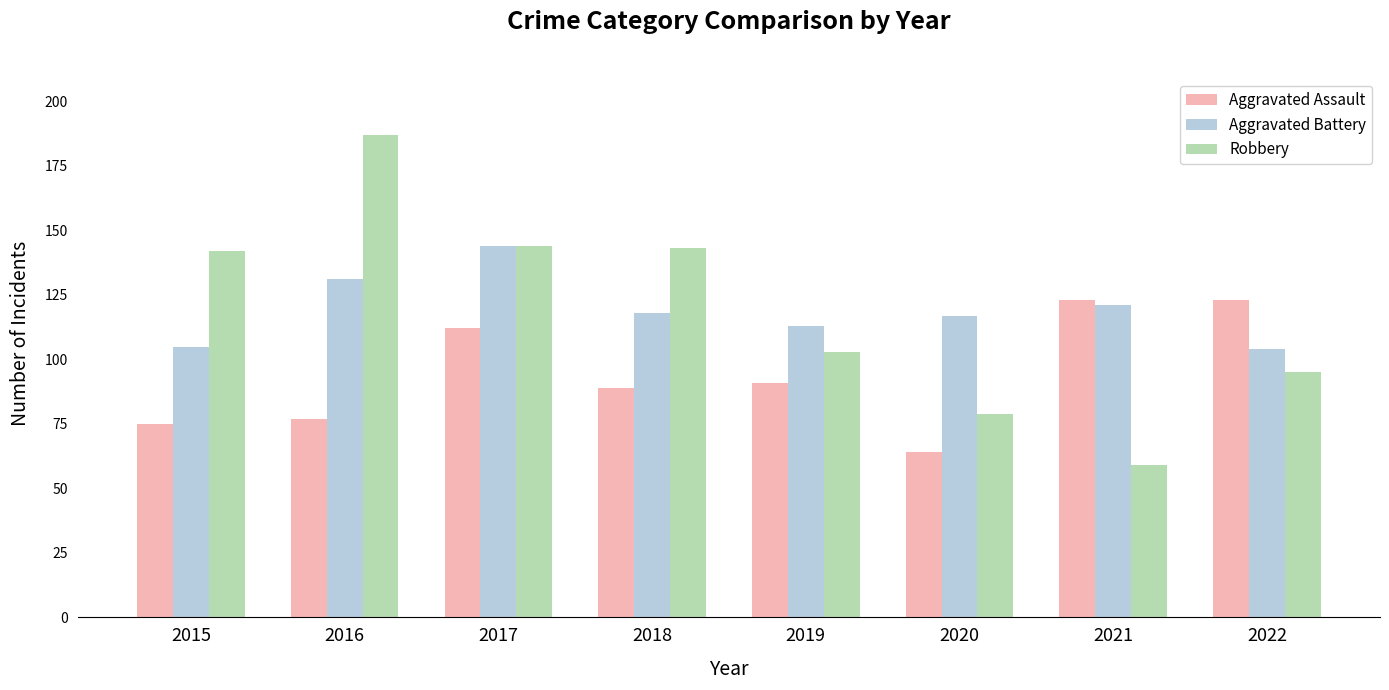

What is the spread (max minus min) of values at 2016?

110